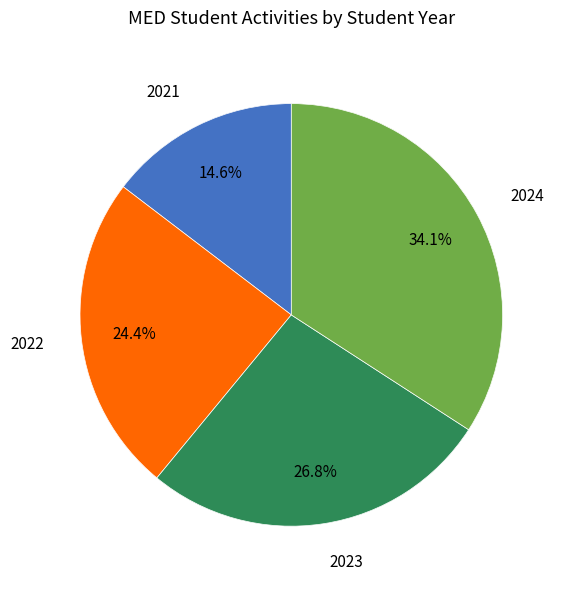

What is the change in value from 2021 to 2023?

+5